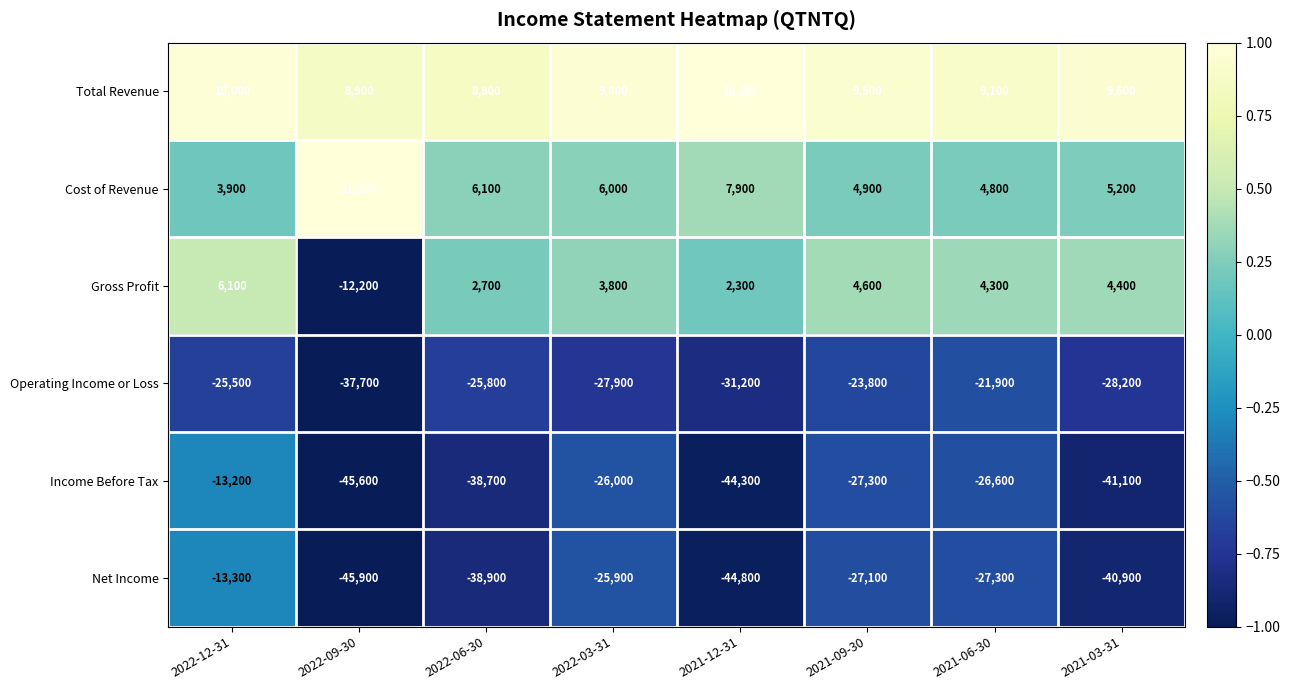

The value of Total Revenue at 2021-12-31 is 17026. True or false?

False